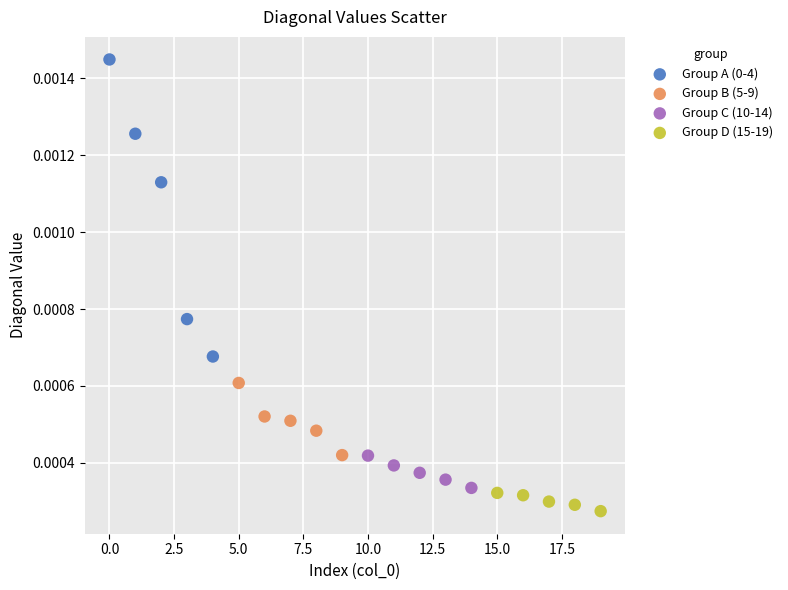

Which series contains the lowest Y value?

Group D (15-19)